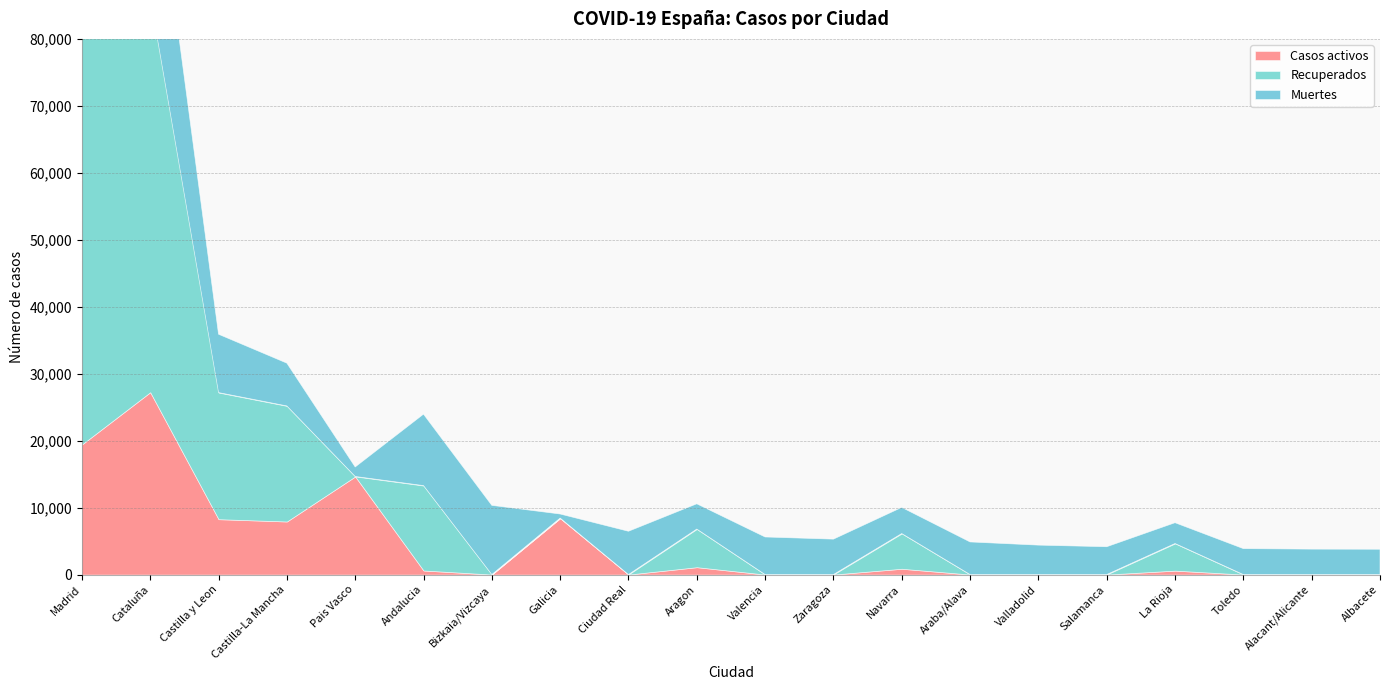

What are all the series names shown in the legend?

Casos activos, Recuperados, Muertes